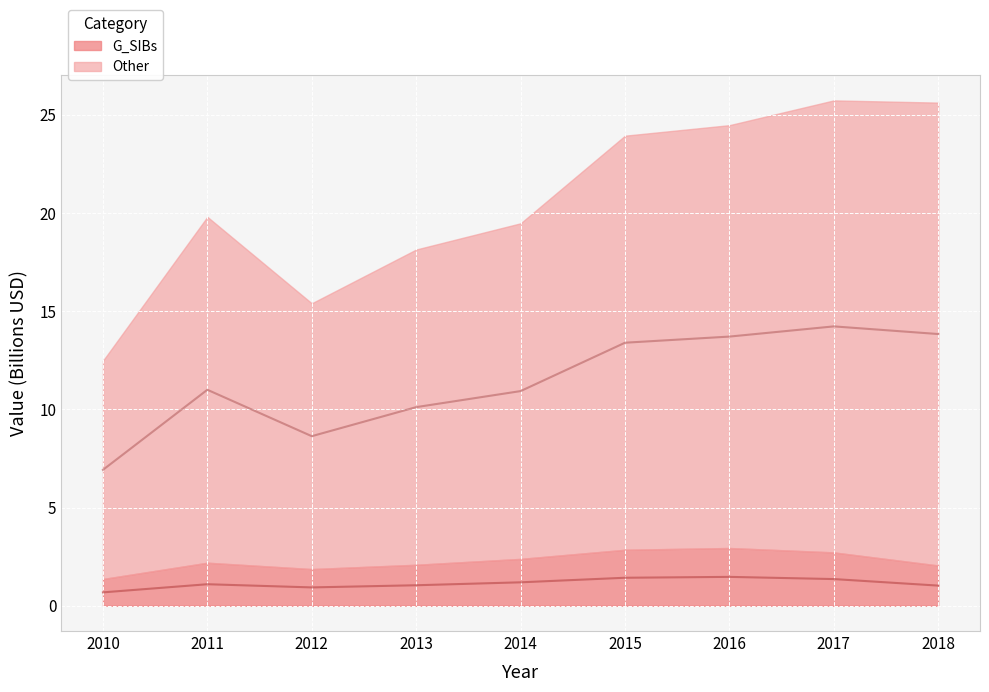

Where is the first local minimum for G_SIBs?

2012